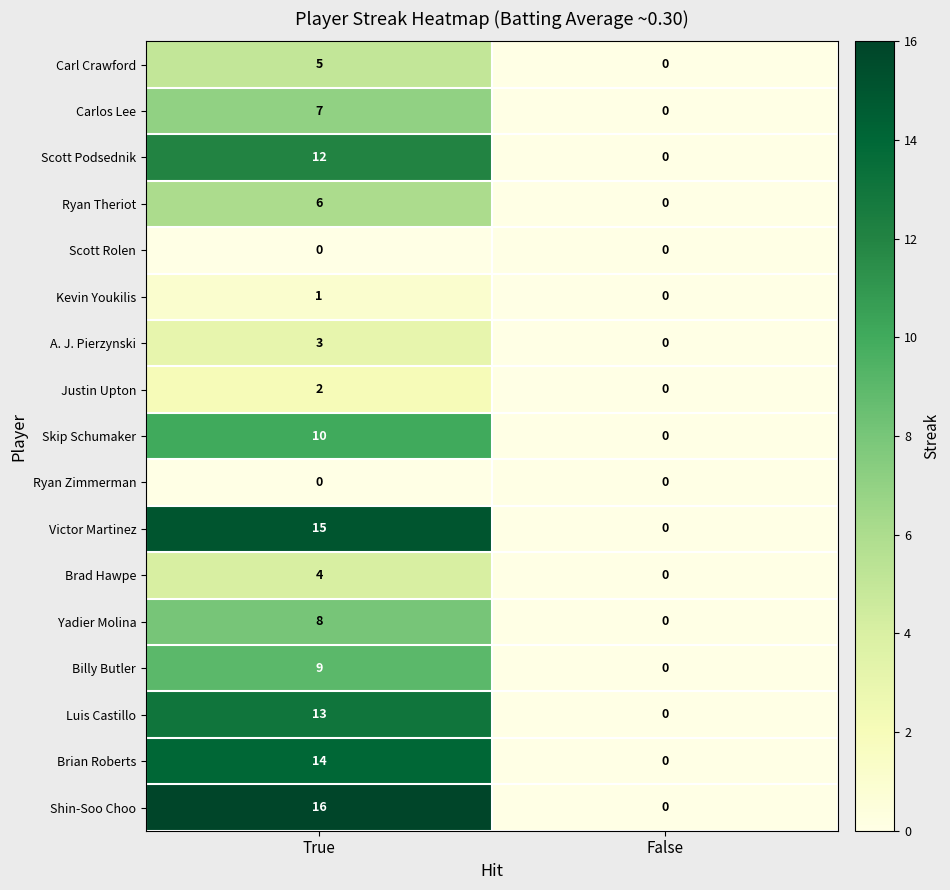

What is the average value of the Skip Schumaker series?

5